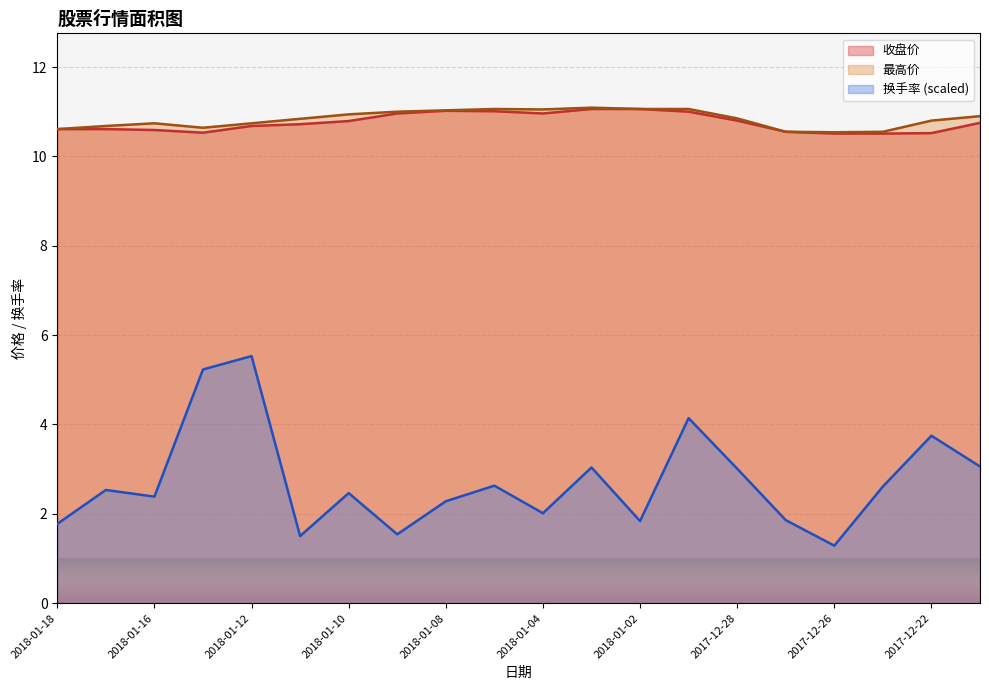

Is the value of 最高价 at 2018-01-03 greater than the value of 换手率 at 2017-12-21?

Yes